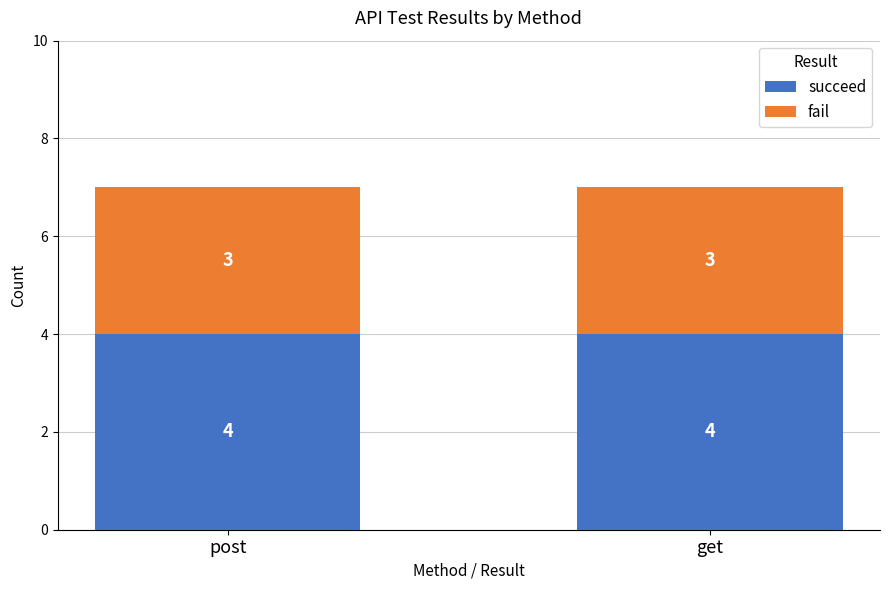

Reading right to left, transcribe the values for succeed.

4	4